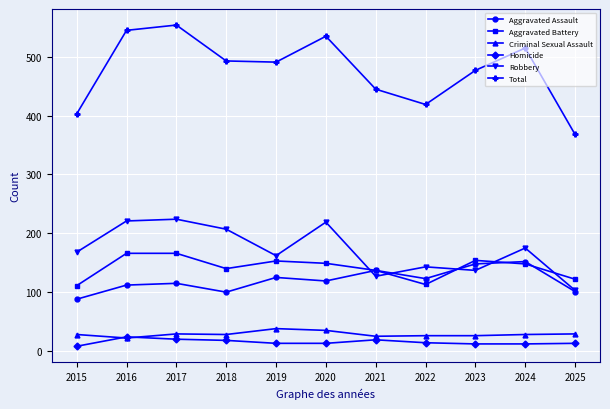

What is the value of the Total point at the 8th from the left?

419